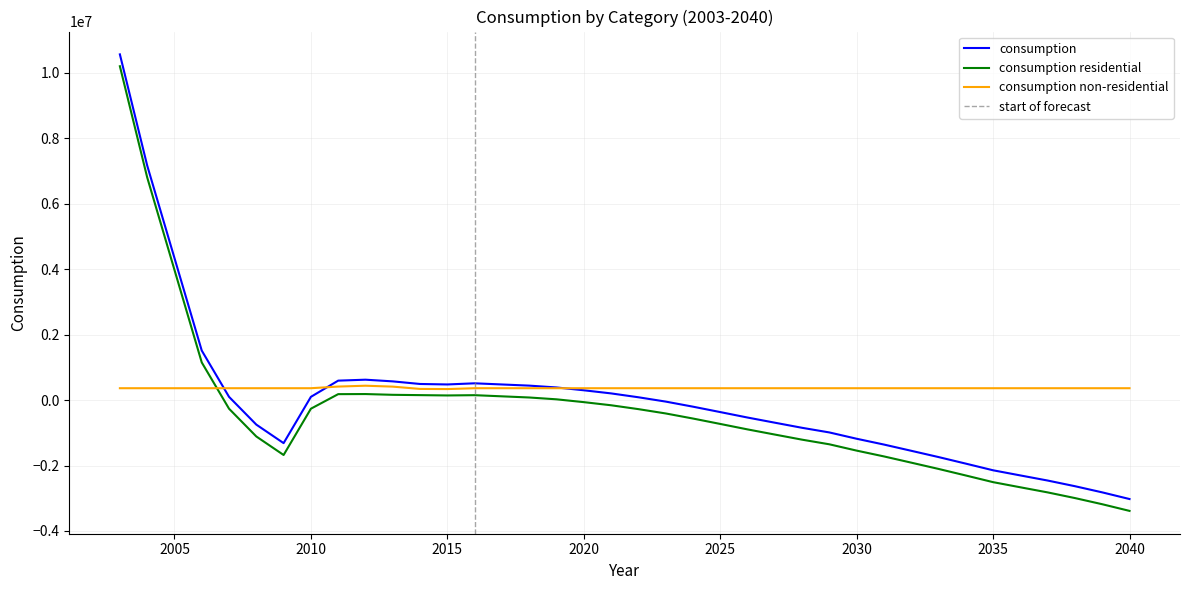

What is the average value of the consumption series?

1380